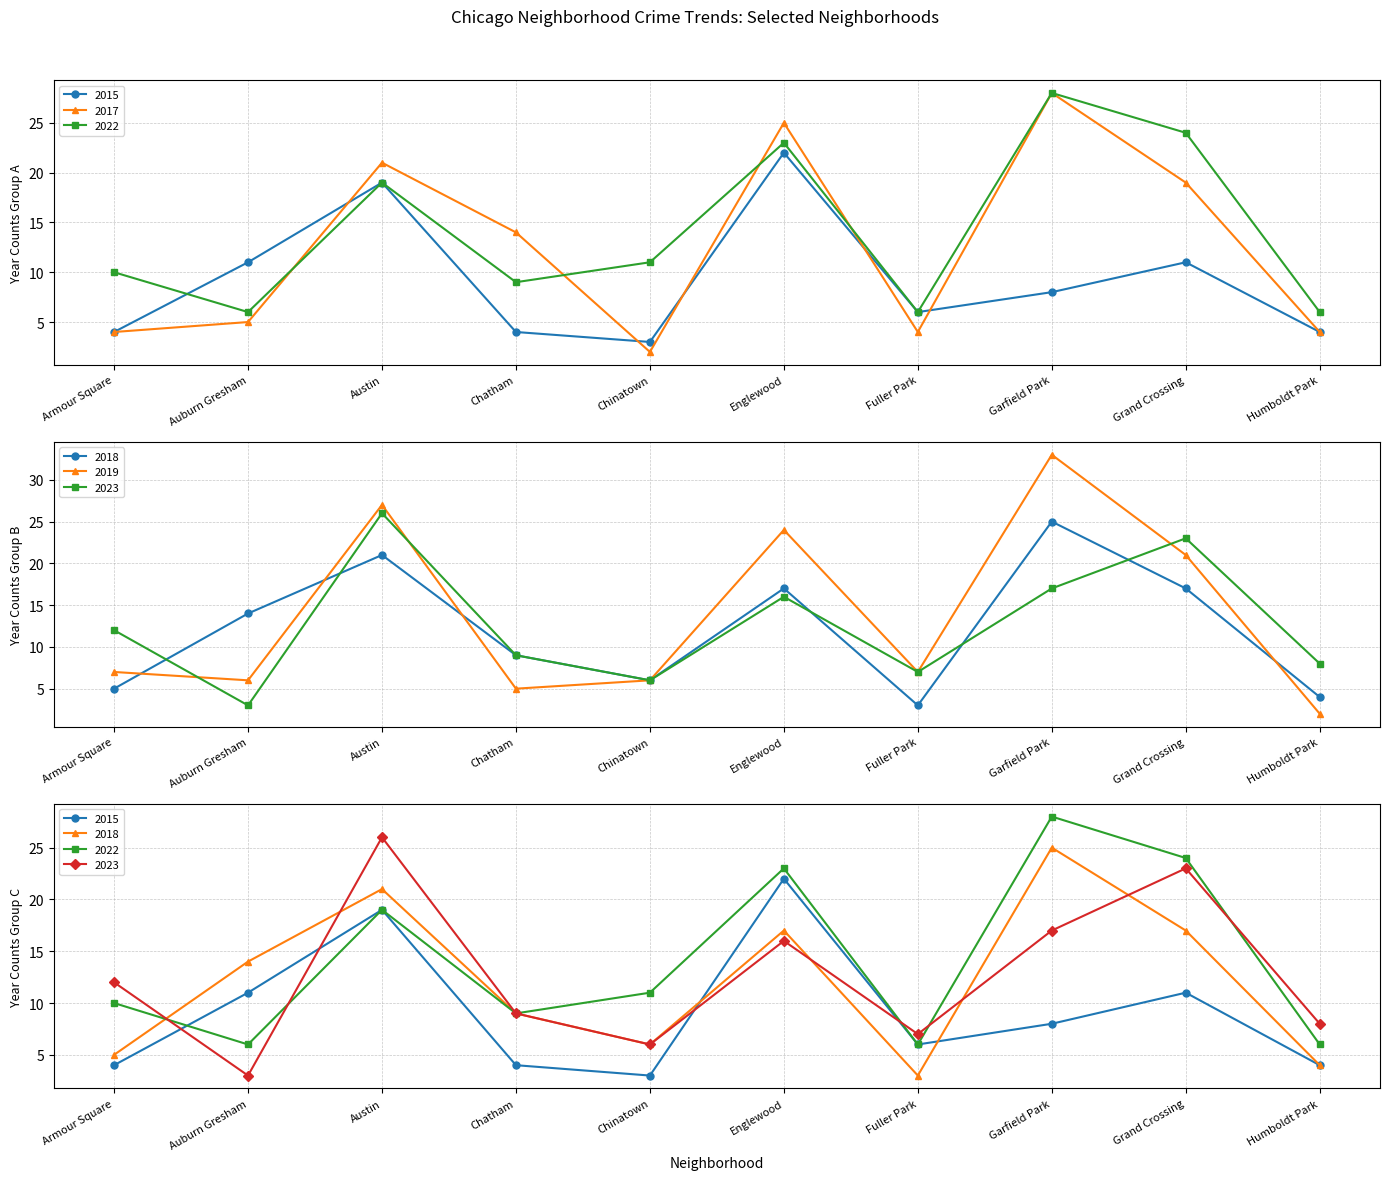

Between Armour Square and Englewood, which series saw the biggest shift?

2017